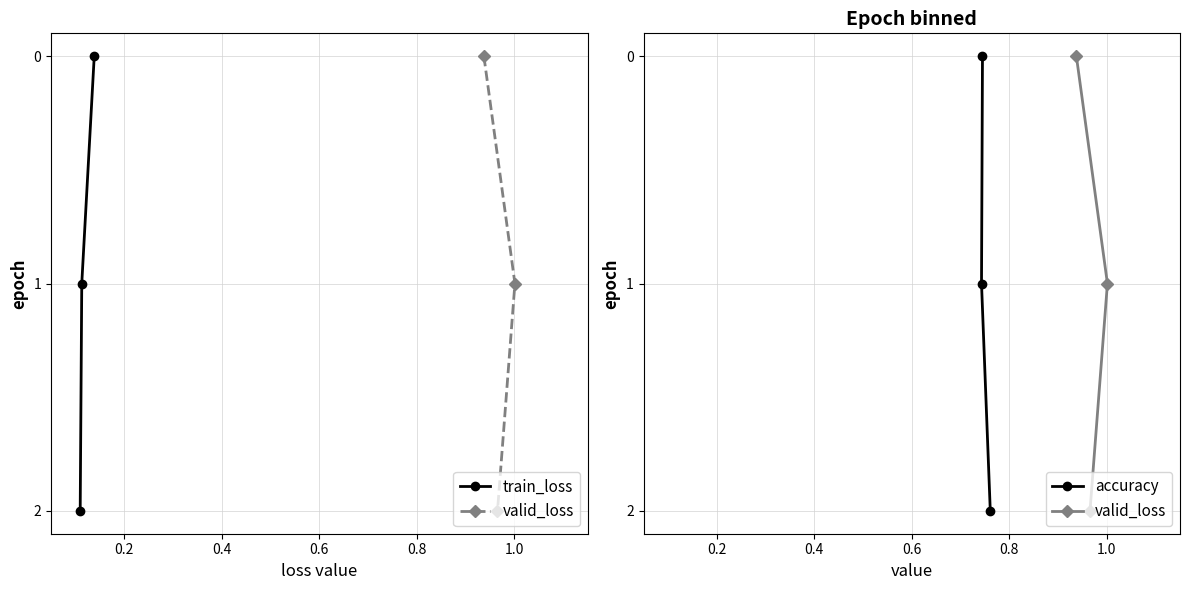

Which series has the largest range (max minus min)?

train_loss